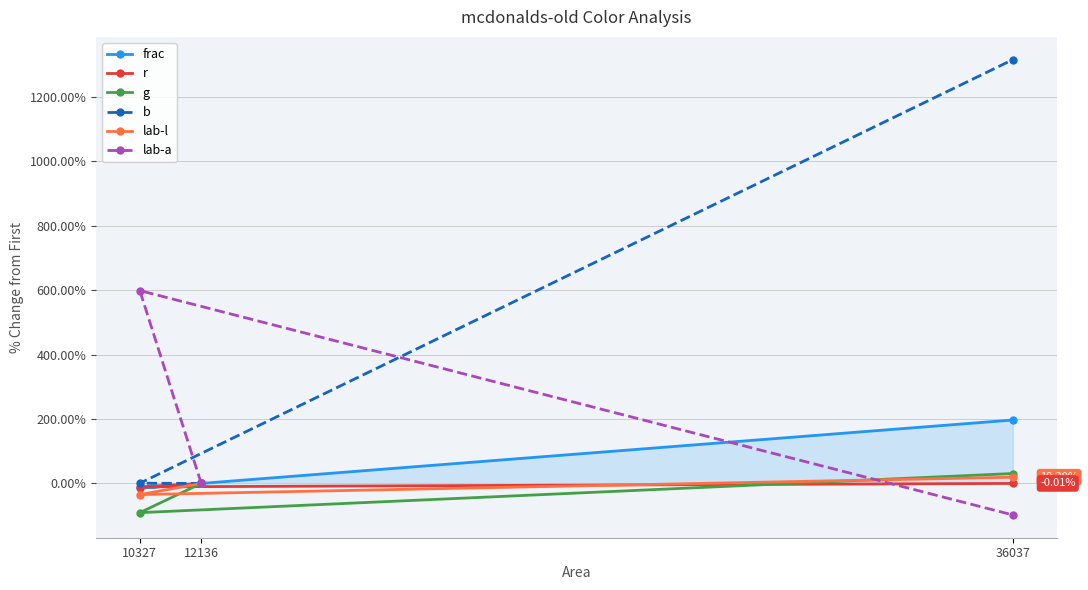

Does the chart have visible grid lines?

Yes